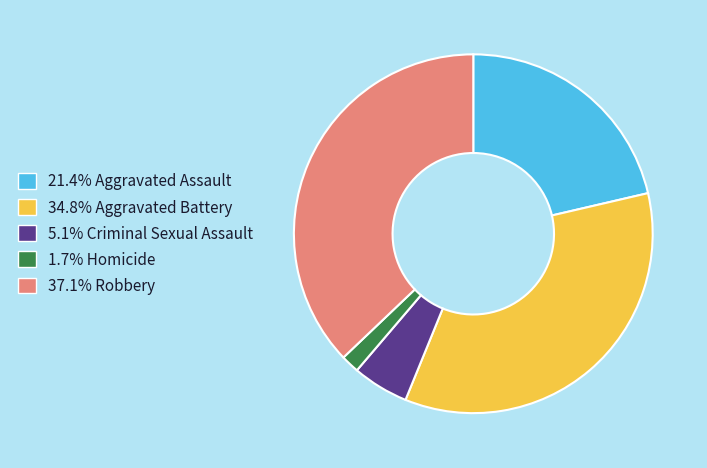

Does any single category account for the majority?

No